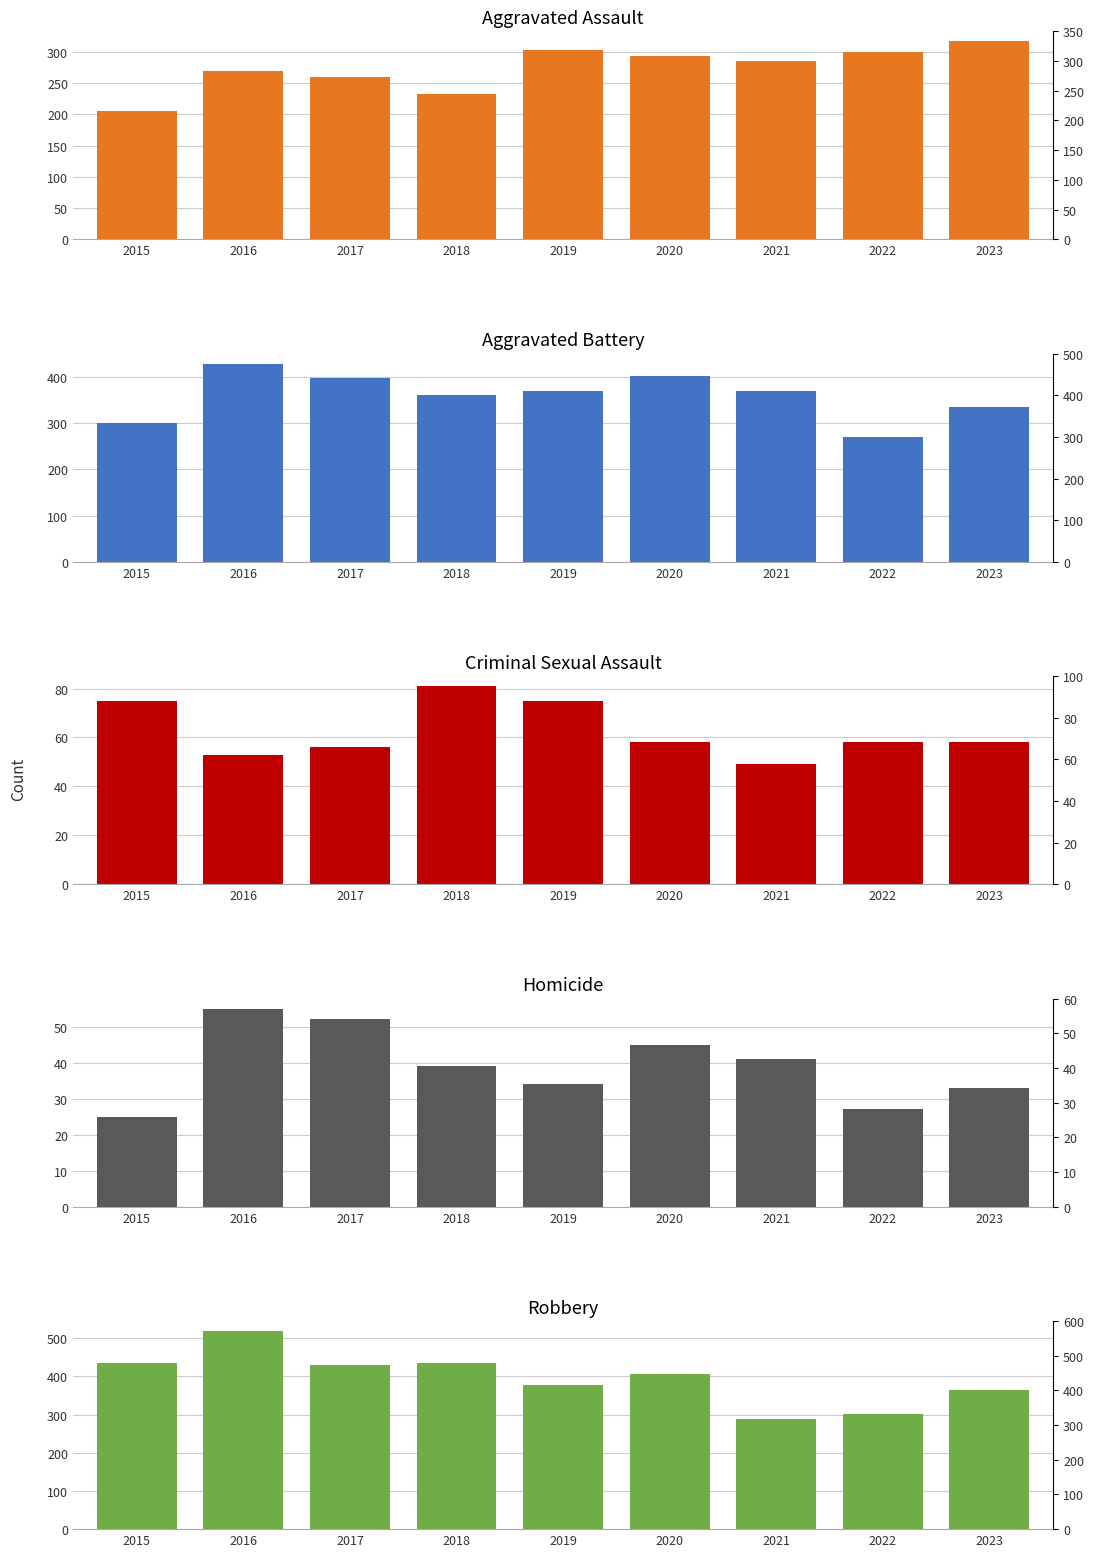

What is the spread (max minus min) of values at 2015?

409